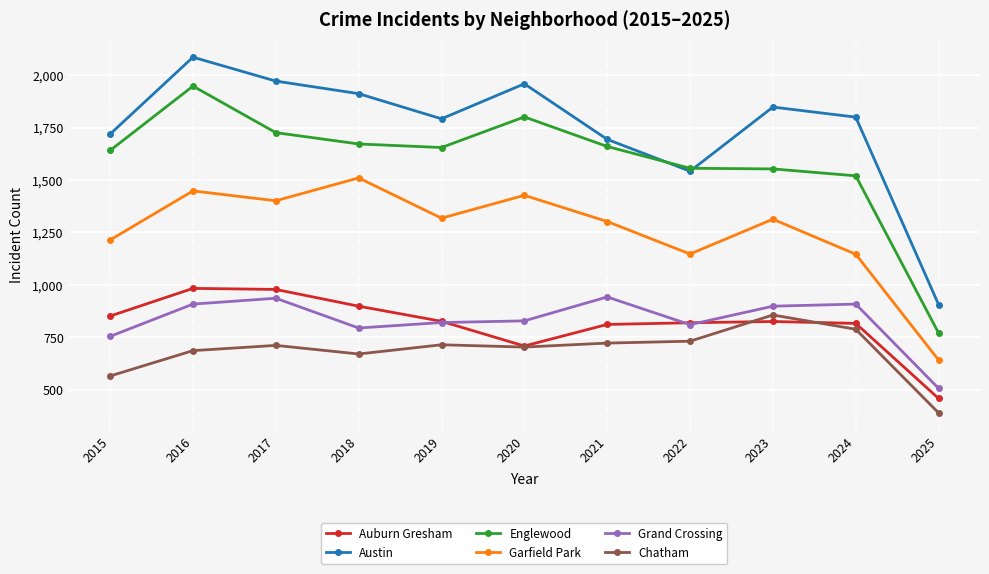

Read the Garfield Park value at 2025, to the nearest 50.

650